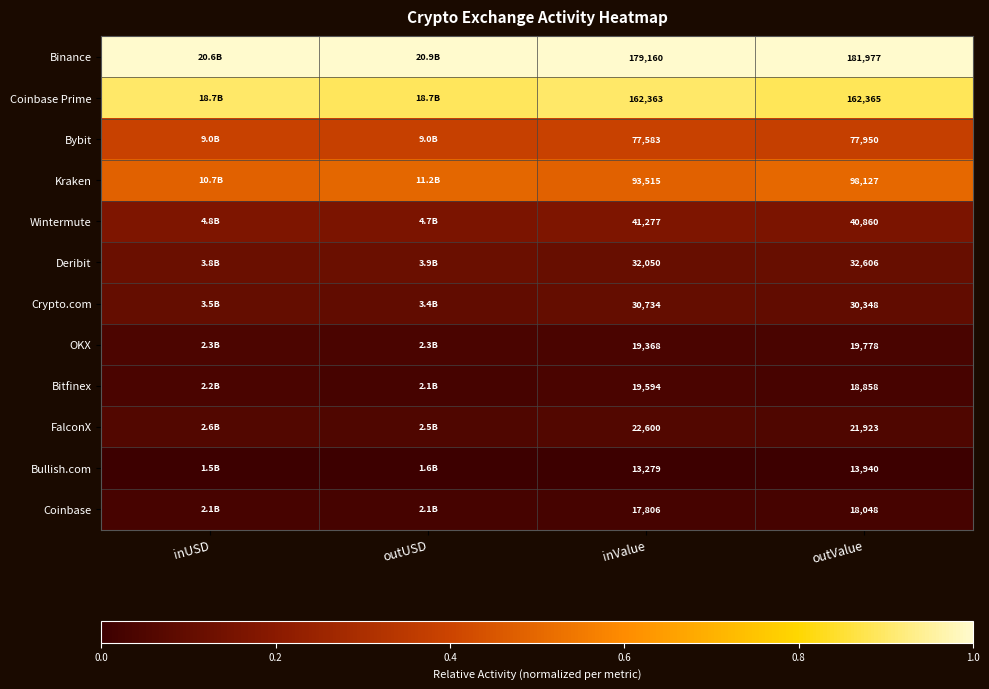

At inValue, list the series in order from smallest to largest.

Bullish.com, Coinbase, OKX, Bitfinex, FalconX, Crypto.com, Deribit, Wintermute, Bybit, Kraken, Coinbase Prime, Binance